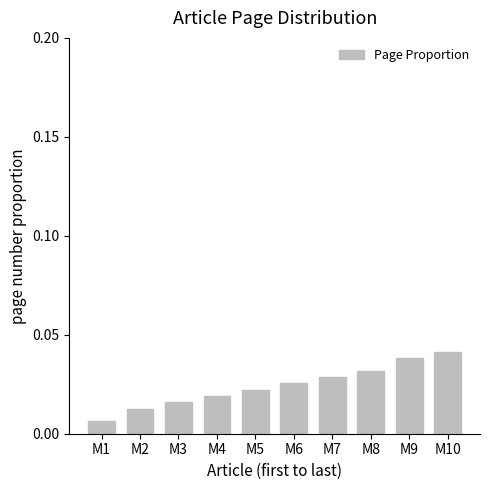

At which category does the chart reach its minimum across all series?

M1